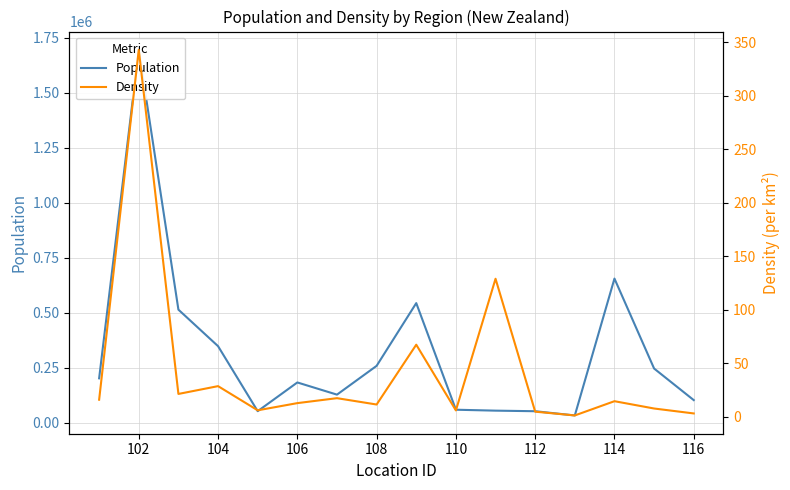

What is the sum of all Population values?

5123200.0